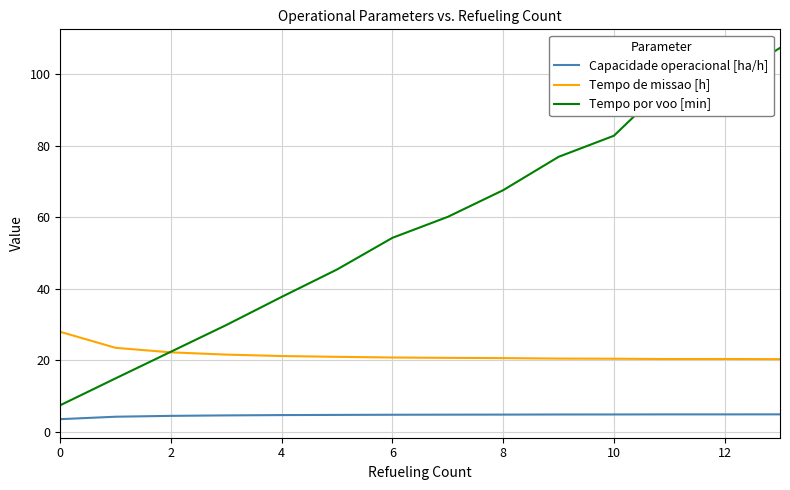

What is the greatest value displayed?

107.3